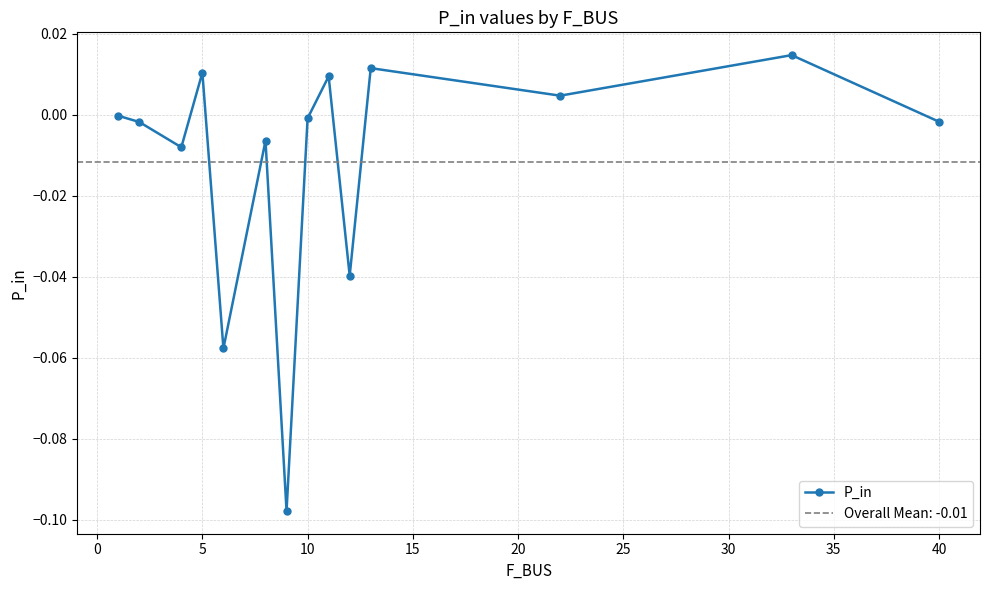

Reading right to left, transcribe all the data shown in this chart.

-0.0	0.0	0.0	0.0	-0.0	0.0	-0.0	-0.1	-0.0	-0.1	0.0	-0.0	-0.0	-0.0